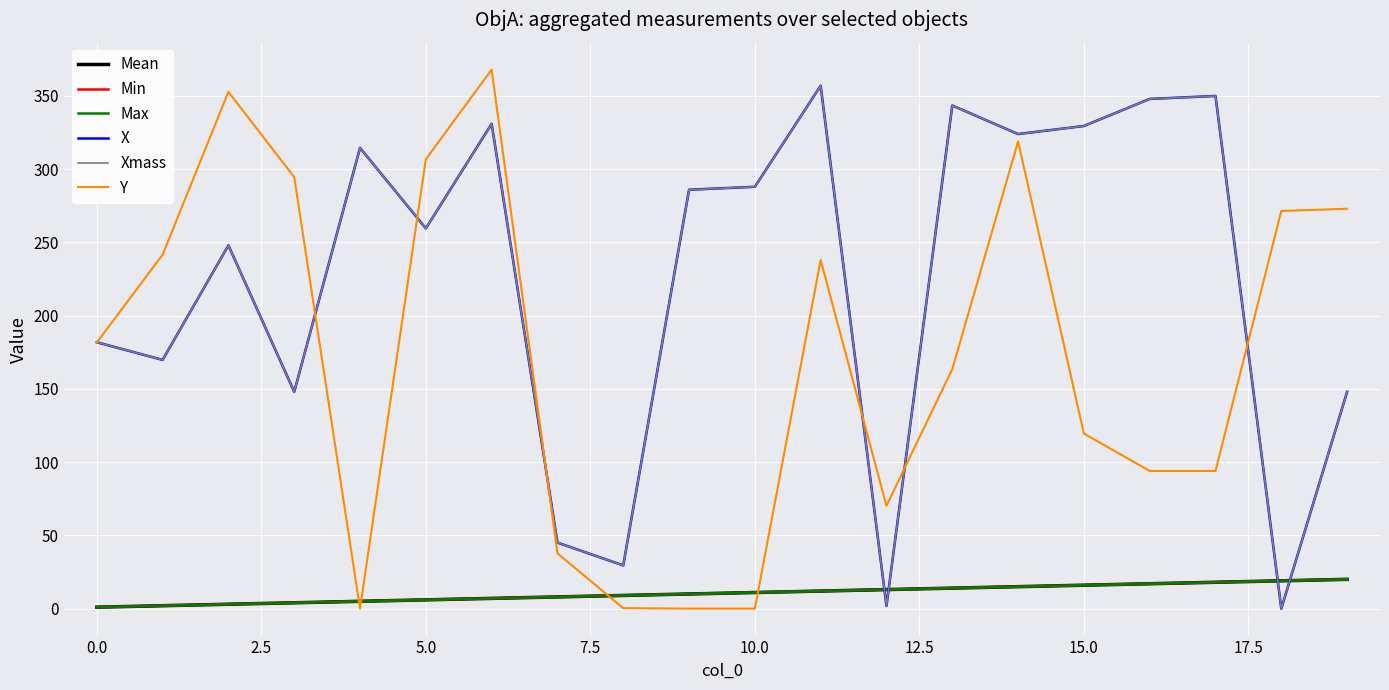

Reading left to right, extract all data points from this chart.

Mean: 1.0	2.0	3.0	4.0	5.0	6.0	7.0	8.0	9.0	10.0	11.0	12.0	13.0	14.0	15.0	16.0	17.0	18.0	19.0	20.0
Min: 1.0	2.0	3.0	4.0	5.0	6.0	7.0	8.0	9.0	10.0	11.0	12.0	13.0	14.0	15.0	16.0	17.0	18.0	19.0	20.0
Max: 1.0	2.0	3.0	4.0	5.0	6.0	7.0	8.0	9.0	10.0	11.0	12.0	13.0	14.0	15.0	16.0	17.0	18.0	19.0	20.0
X: 181.9	169.8	248.0	148.0	314.6	259.6	331.0	45.1	29.5	286.0	288.0	357.0	1.9	343.5	324.0	329.5	348.0	350.0	0.0	148.0
Xmass: 181.9	169.8	248.0	148.0	314.6	259.6	331.0	45.1	29.5	286.0	288.0	357.0	1.9	343.5	324.0	329.5	348.0	350.0	0.0	148.0
Y: 181.7	241.7	352.8	294.6	0.0	306.8	368.0	37.8	0.3	0.0	0.0	238.0	70.2	163.5	319.0	119.5	94.0	94.0	271.5	273.0